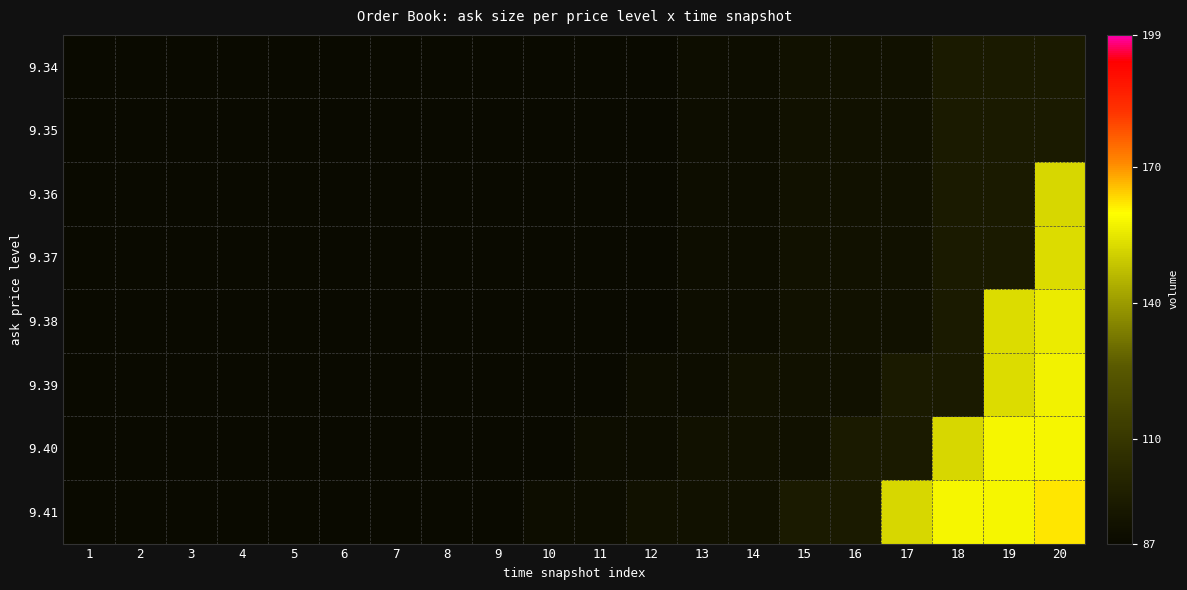

Which label corresponds to the smallest value in the chart?

1